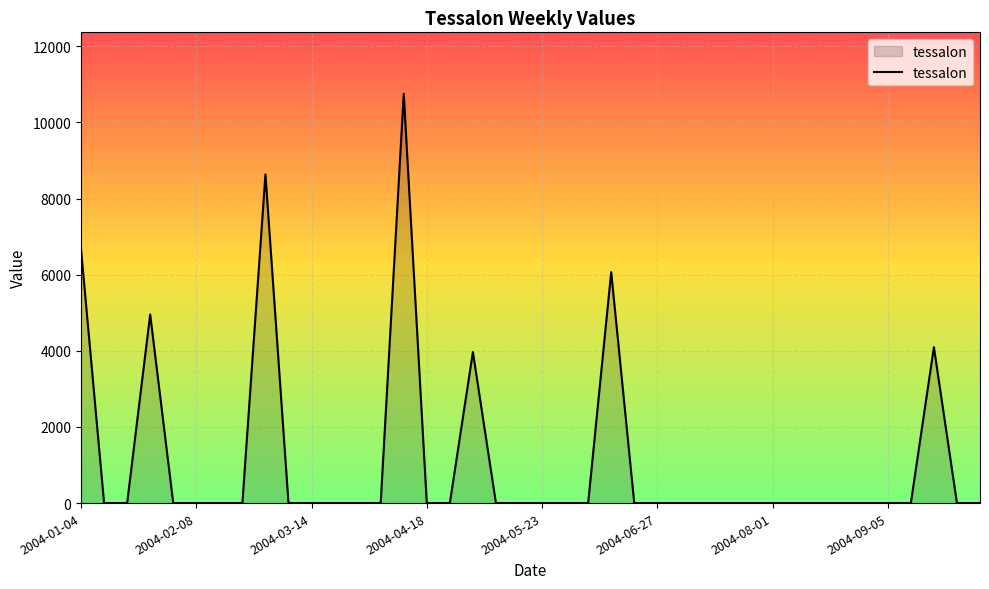

What is the greatest value displayed?

10753.0